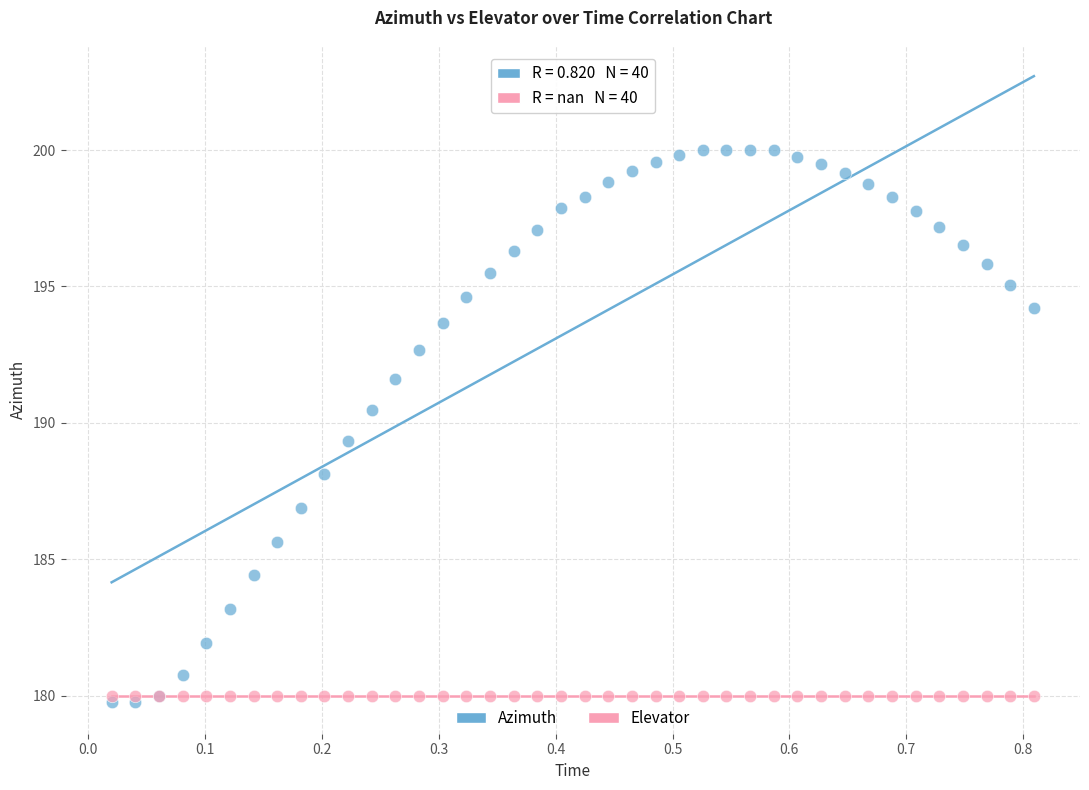

In the Azimuth series, what Y value is closest to 189?

189.3